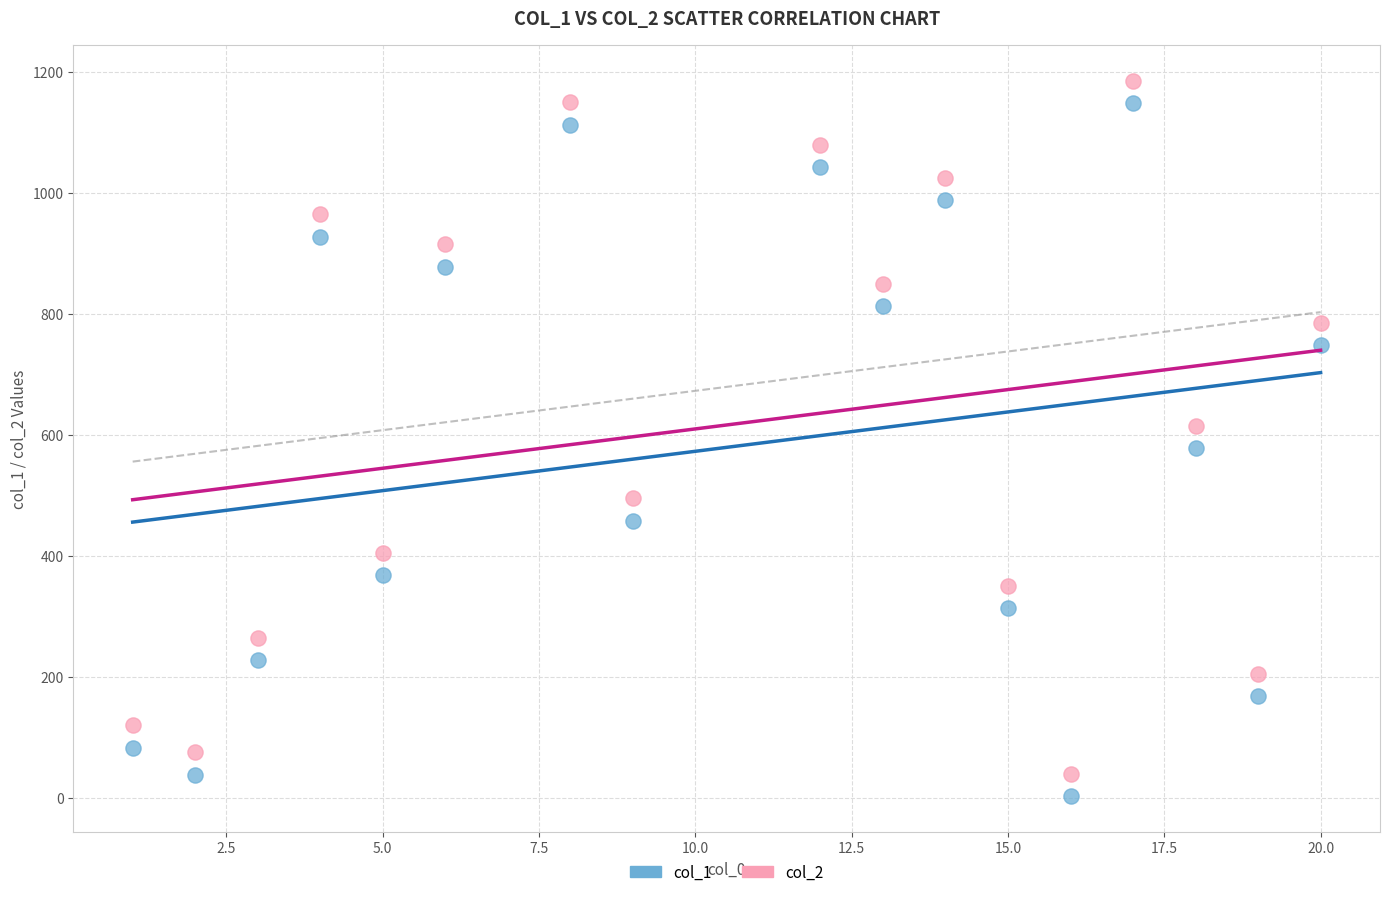

What is the X range (max minus min) for the scatter plot?

19